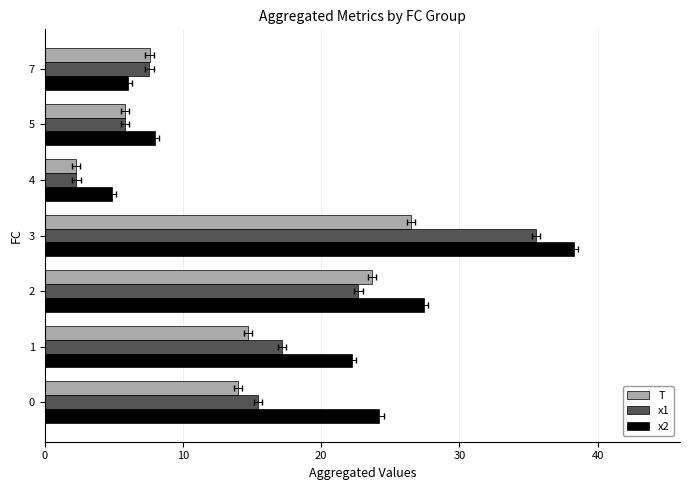

Rank the series by their maximum value, from lowest to highest.

T, x1, x2